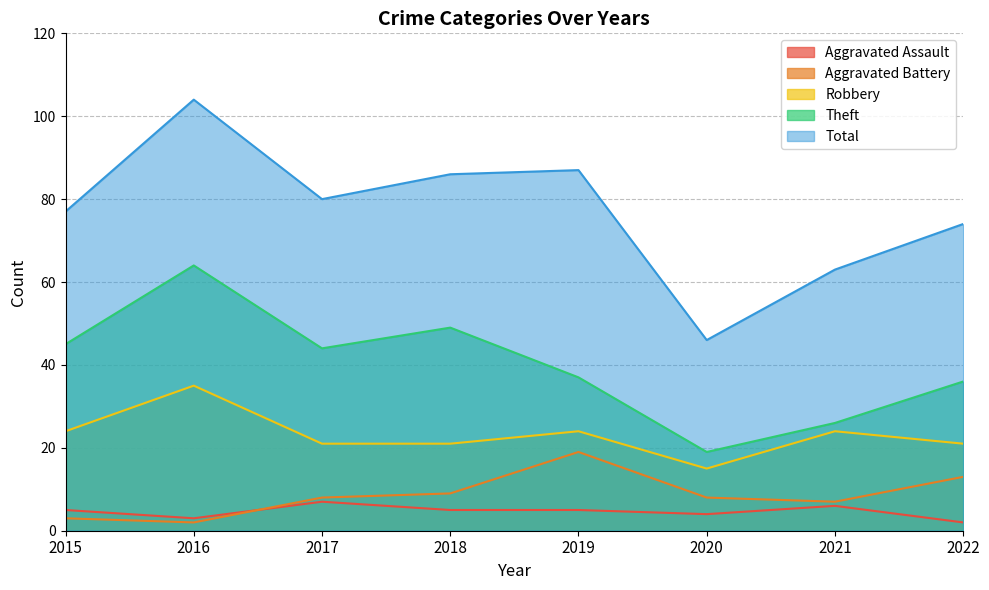

Is the value of Aggravated Assault at 2018 greater than the value of Theft at 2016?

No